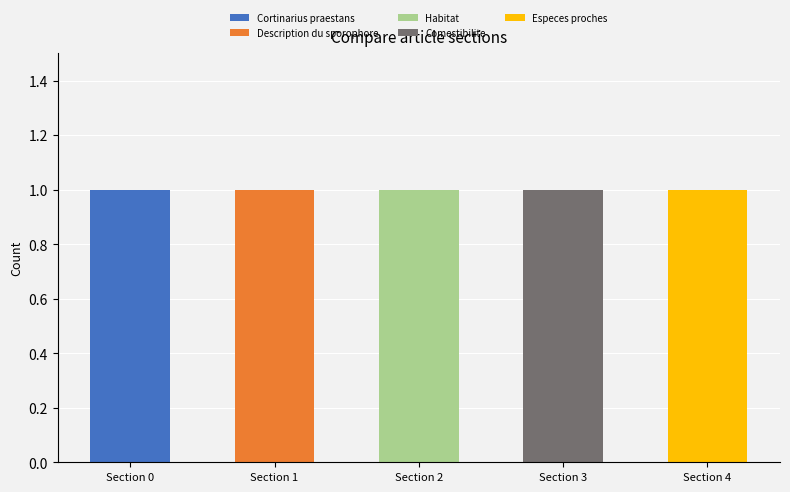

Reading left to right, transcribe the values for Cortinarius praestans.

Section 0=1	Section 1=0	Section 2=0	Section 3=0	Section 4=0